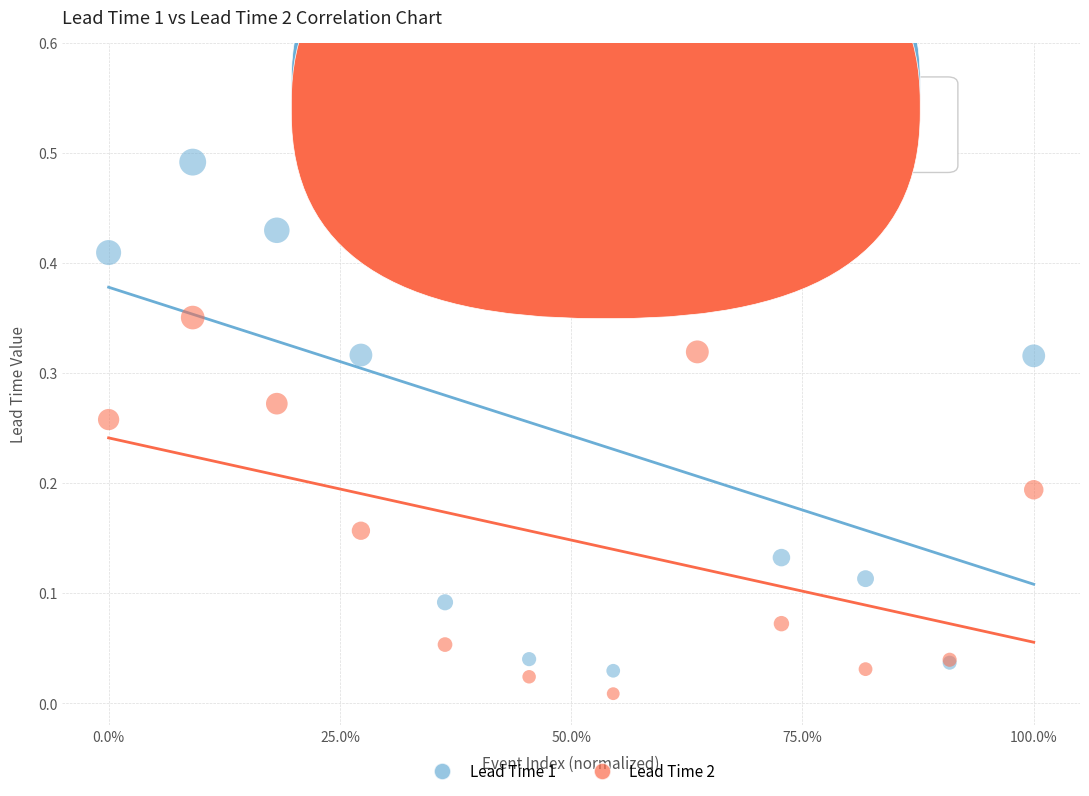

Which series contains the highest Y value?

Lead Time 1